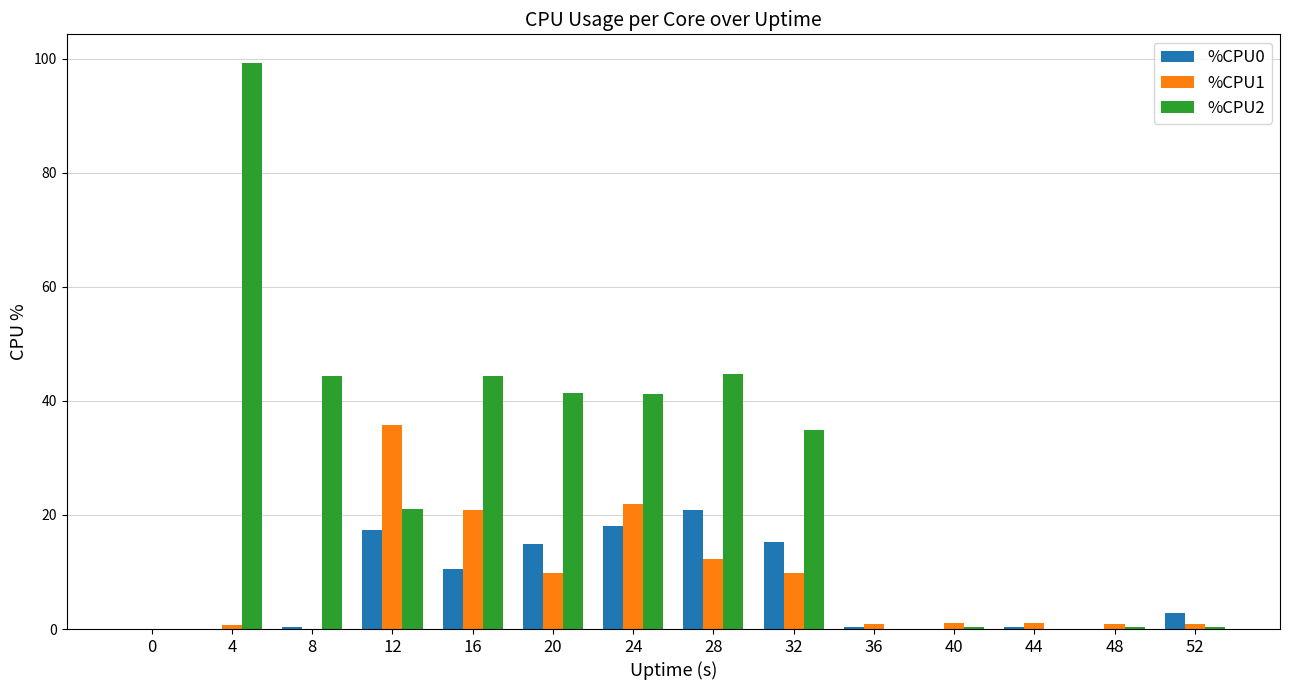

What is the spread (max minus min) of values at 16?

33.7